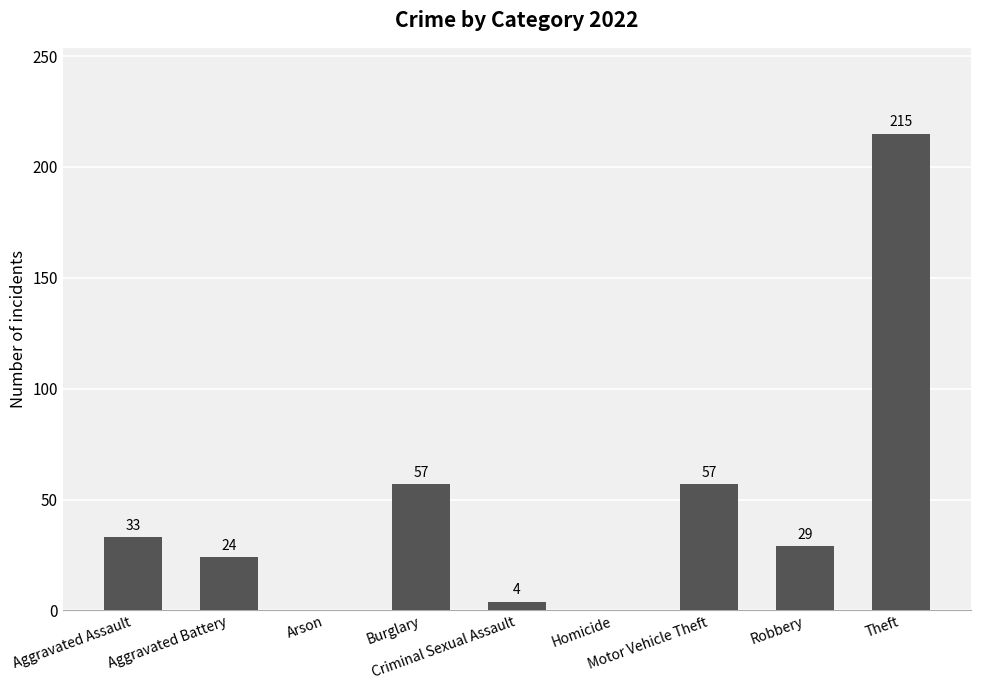

Reading right to left, what are all the values shown in this chart?

Theft=215	Robbery=29	Motor Vehicle Theft=57	Homicide=0	Criminal Sexual Assault=4	Burglary=57	Arson=0	Aggravated Battery=24	Aggravated Assault=33